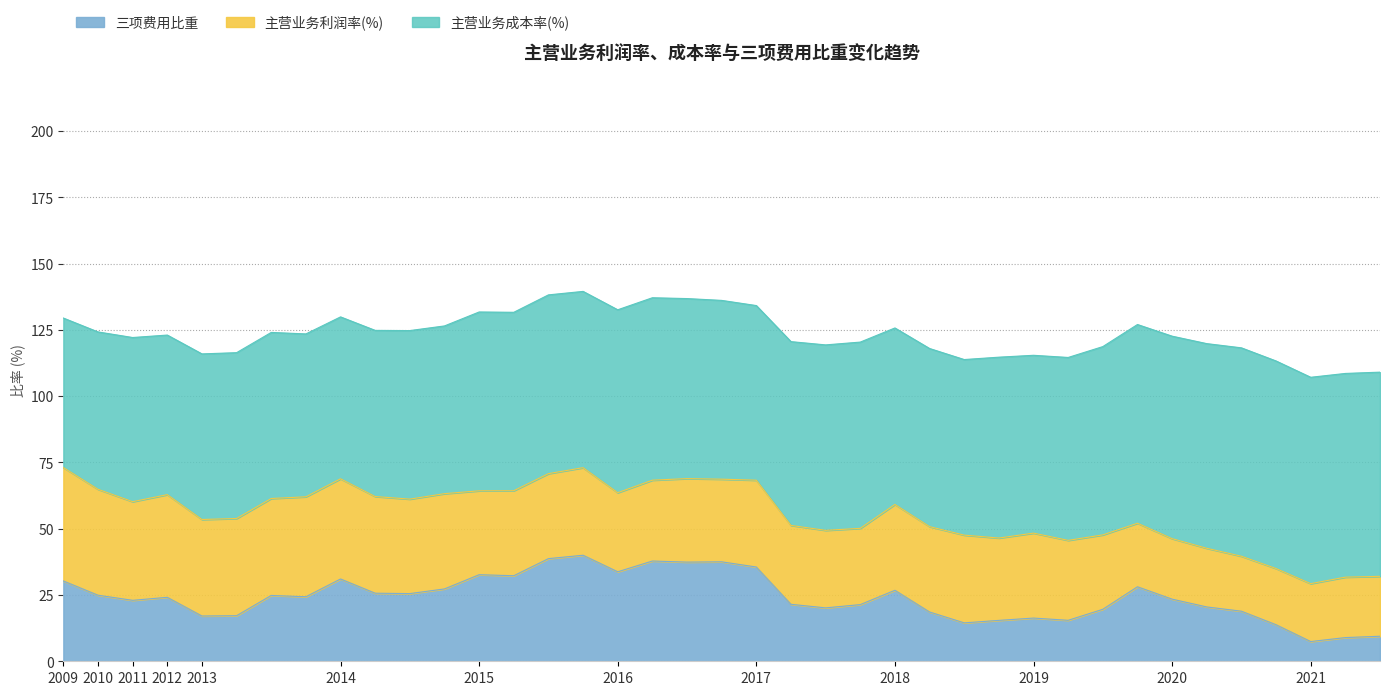

What is the highest value of the 主营业务利润率(%) series?

42.8